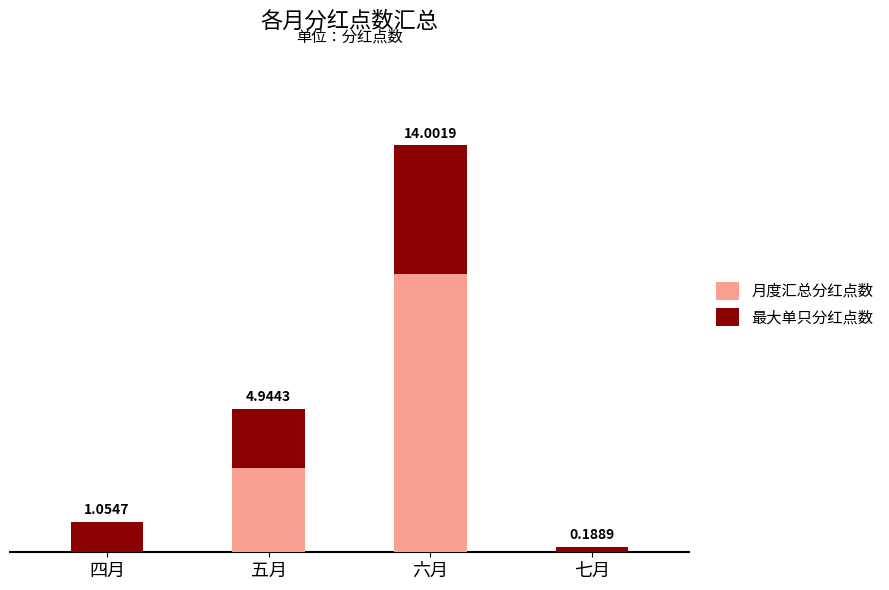

At which label does 月度汇总分红点数 reach its peak?

六月